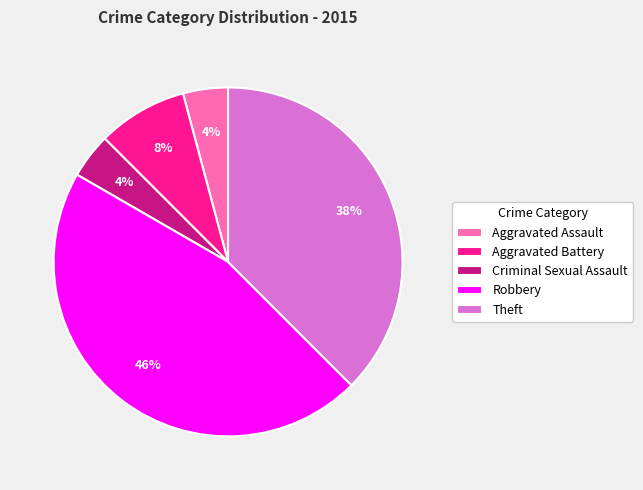

How many segments does this pie chart have?

5